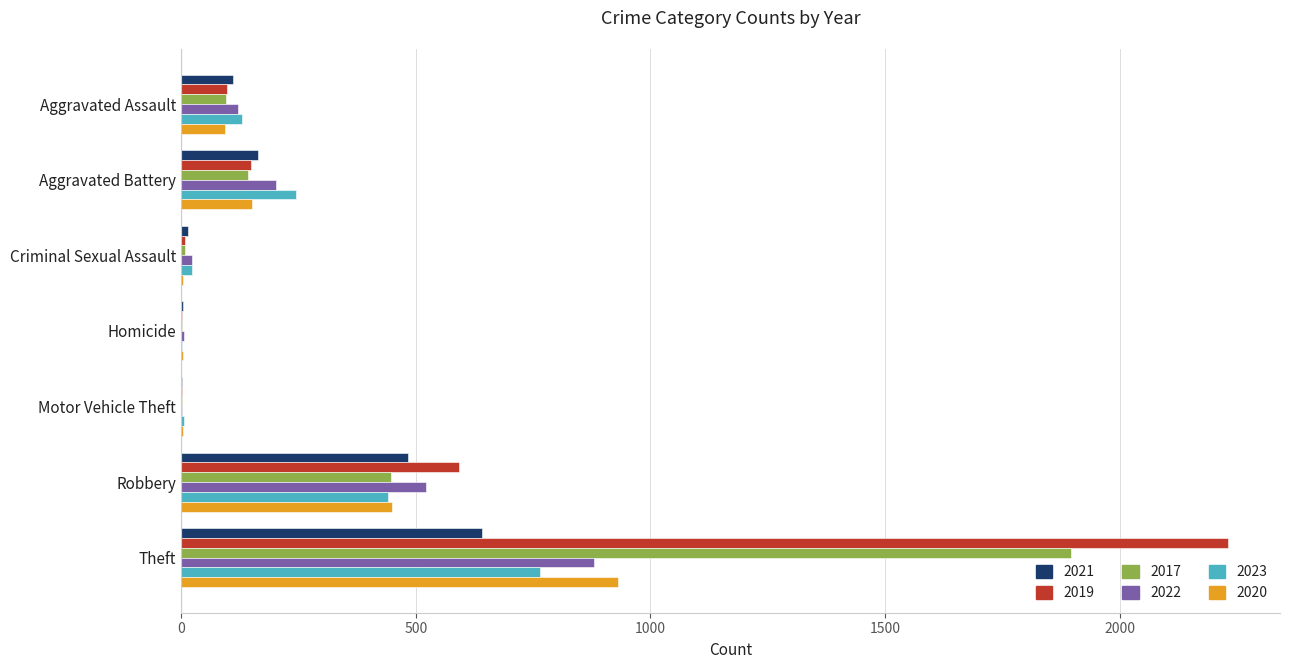

What are all the series names shown in the legend?

2021, 2019, 2017, 2022, 2023, 2020